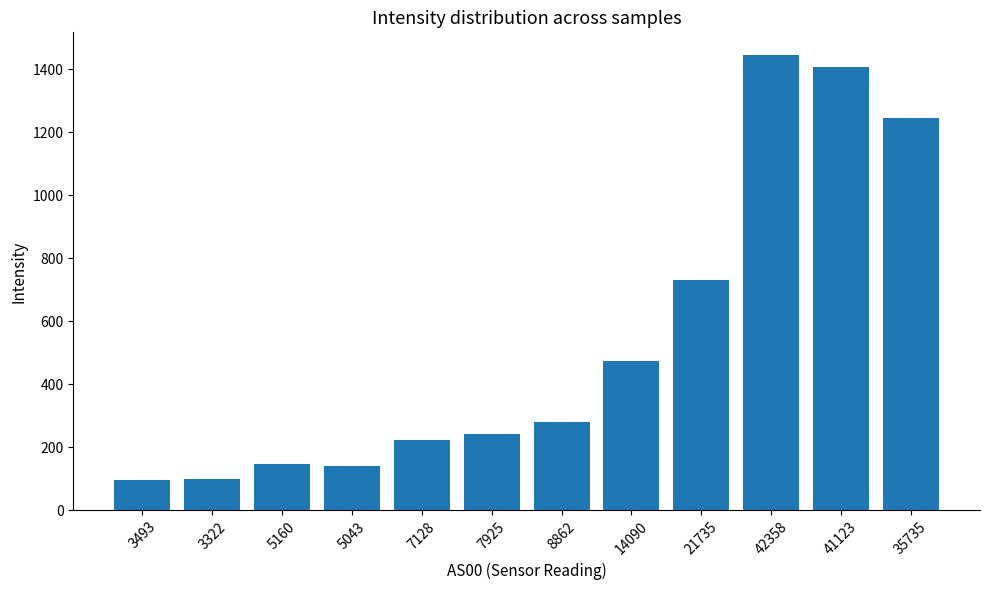

Where is the data nearest to the value 771?

21735